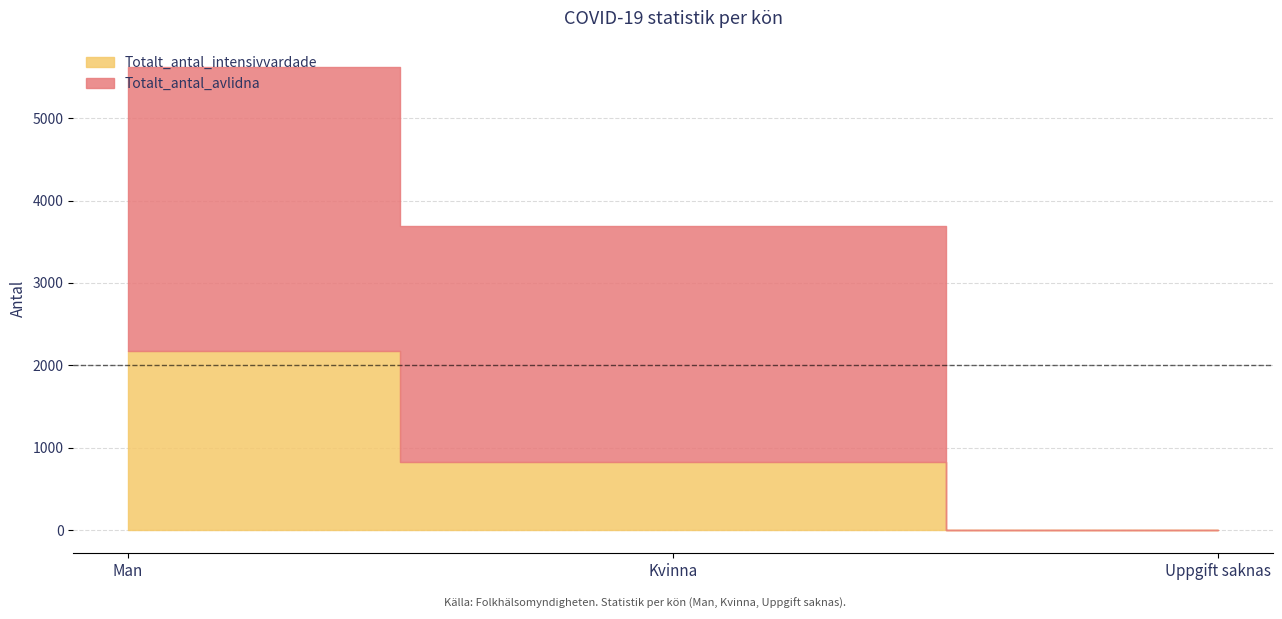

What are all the series names shown in the legend?

Totalt_antal_intensivvardade, Totalt_antal_avlidna